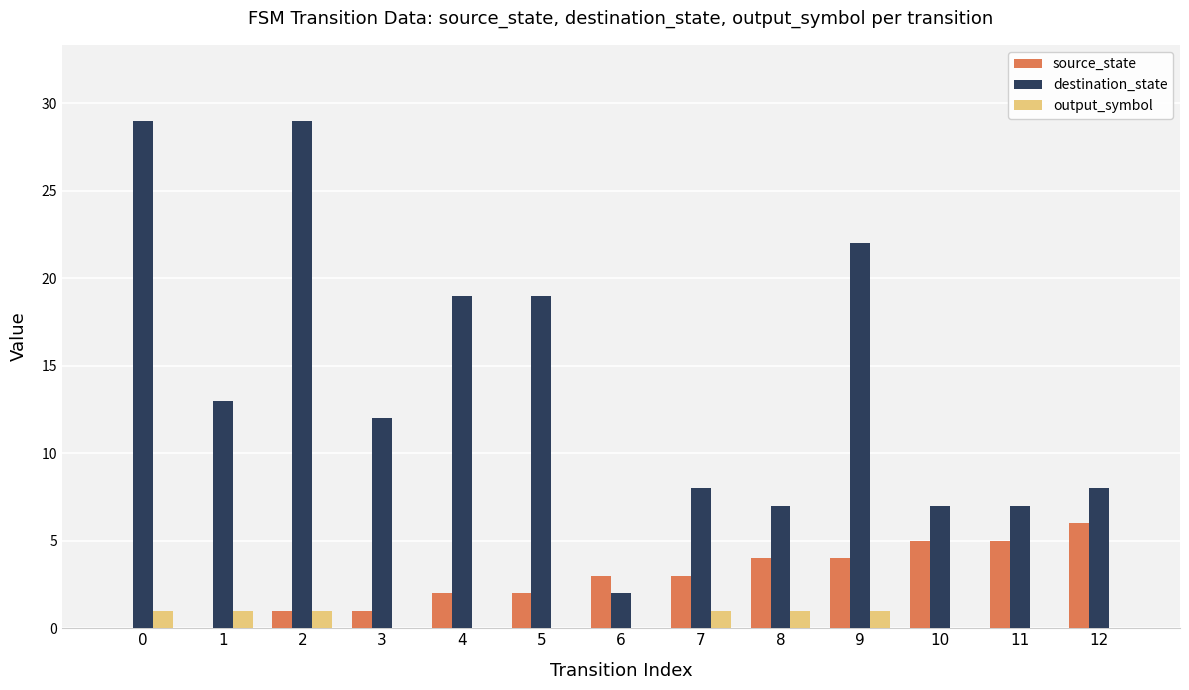

The destination_state series shows 22 at 9. True or false?

True